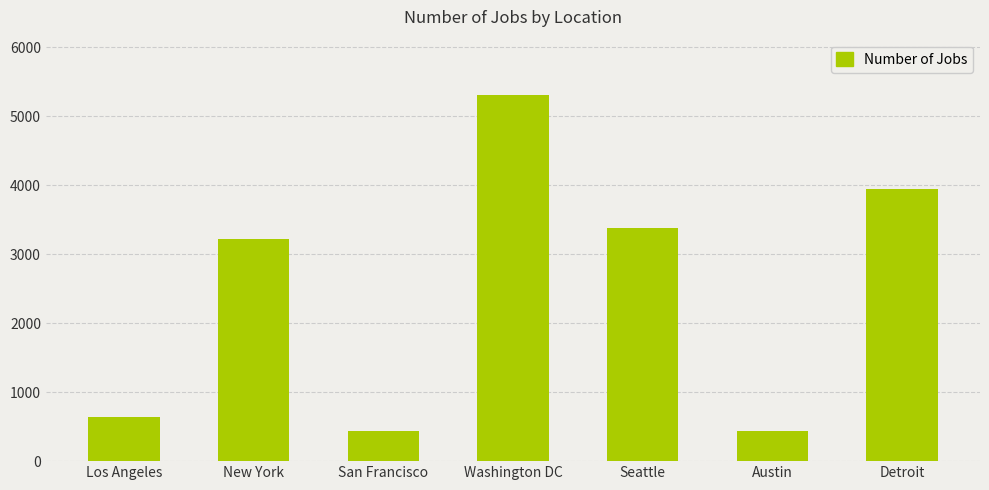

Read the value at San Francisco.

435